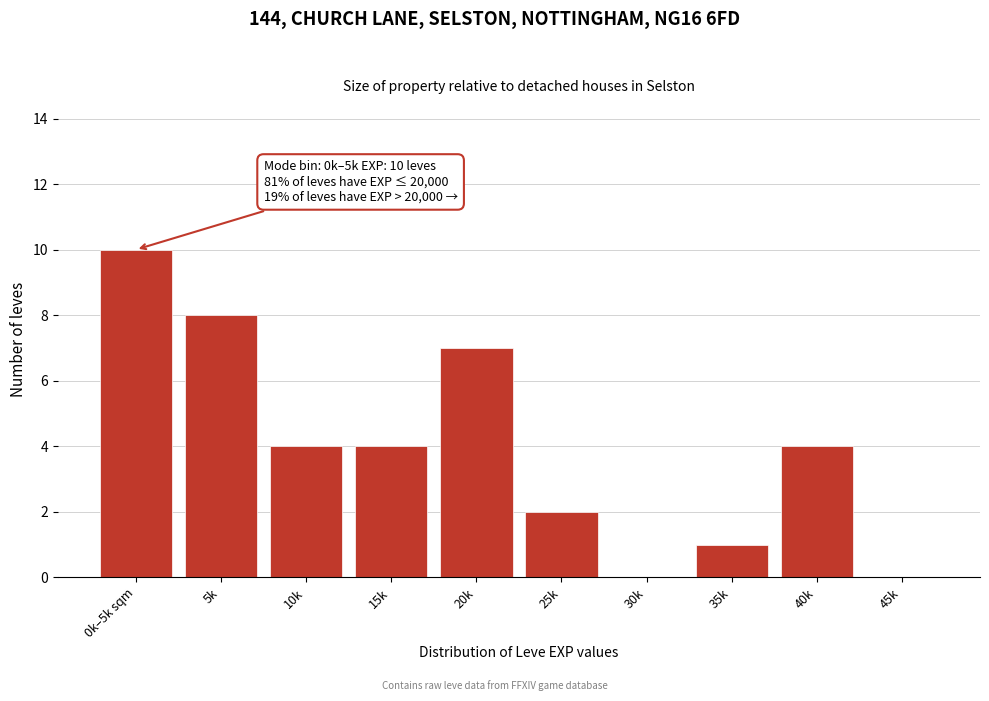

Reading left to right, extract all data points from this chart.

0k–5k sqm=10	5k=8	10k=4	15k=4	20k=7	25k=2	30k=0	35k=1	40k=4	45k=0